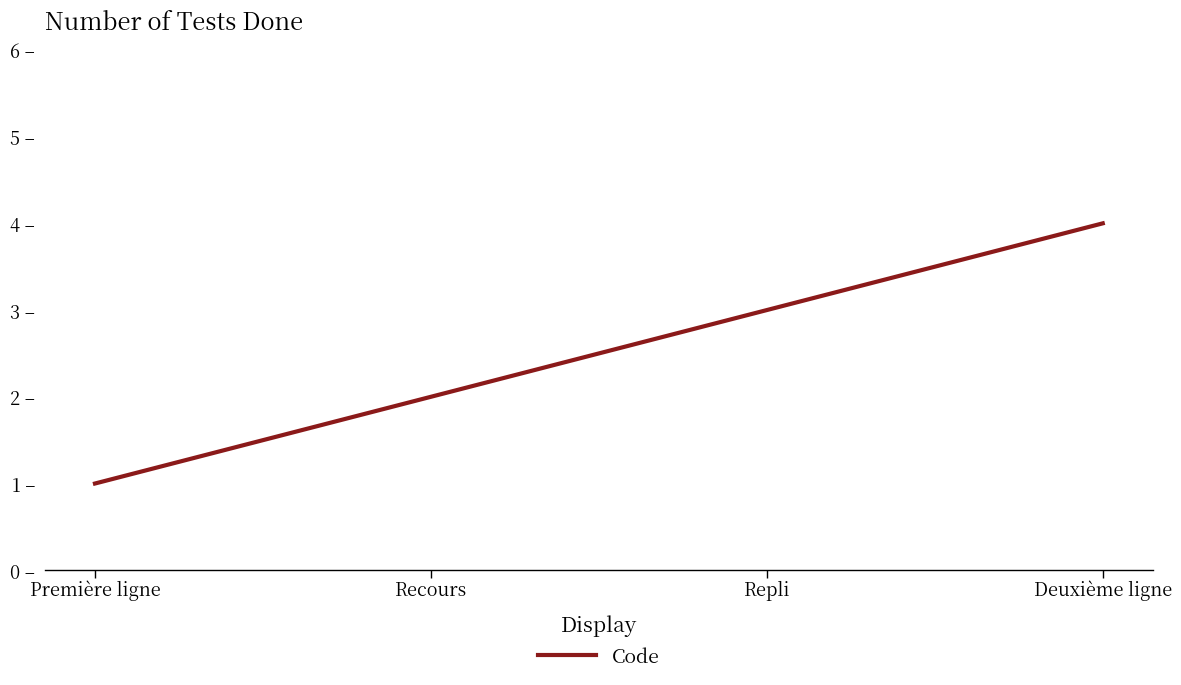

Between Recours and Deuxième ligne, which is larger?

Deuxième ligne